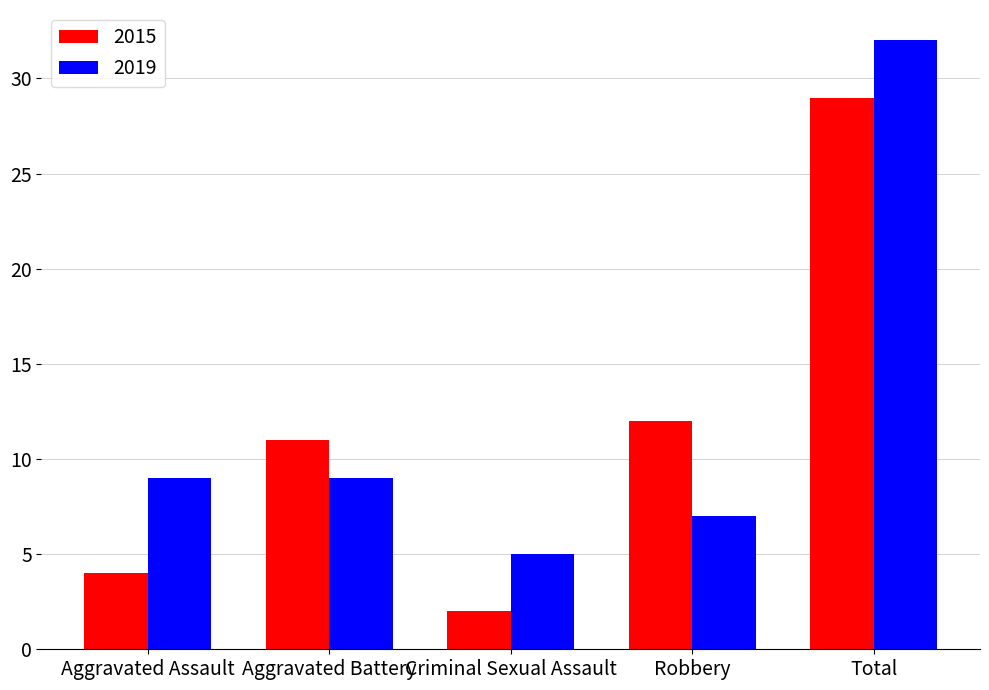

The value of 2015 at Robbery is 12. True or false?

True